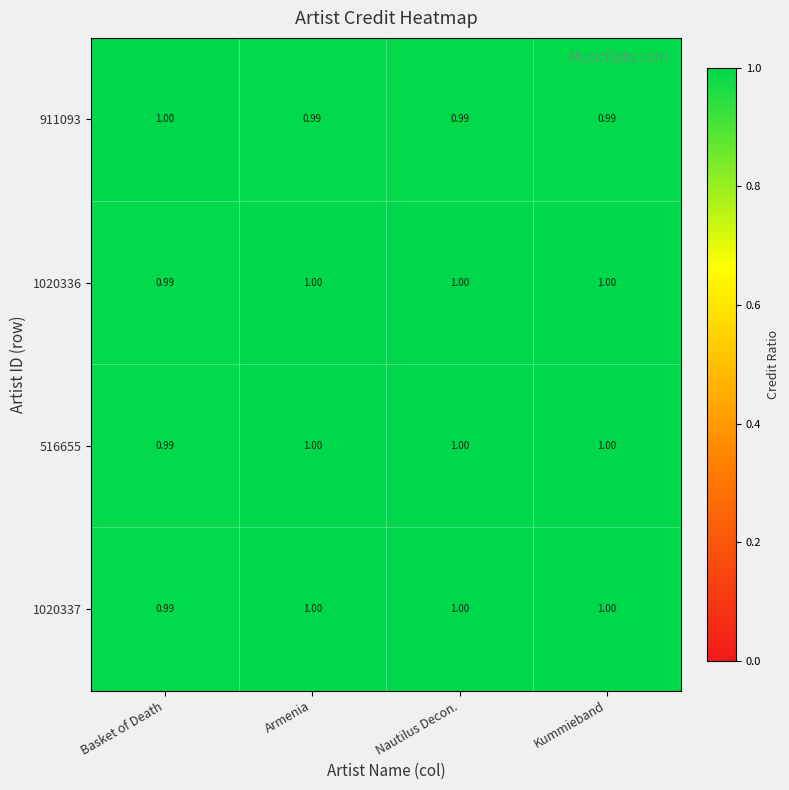

How many categories are shown in the chart?

4